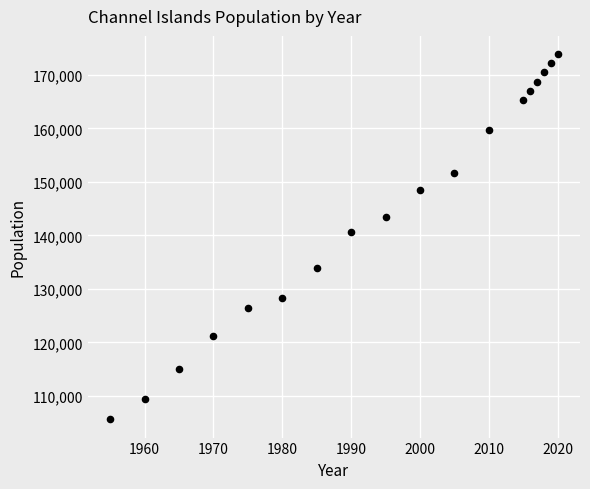

What Y value in the scatter plot is closest to 139736?

140671